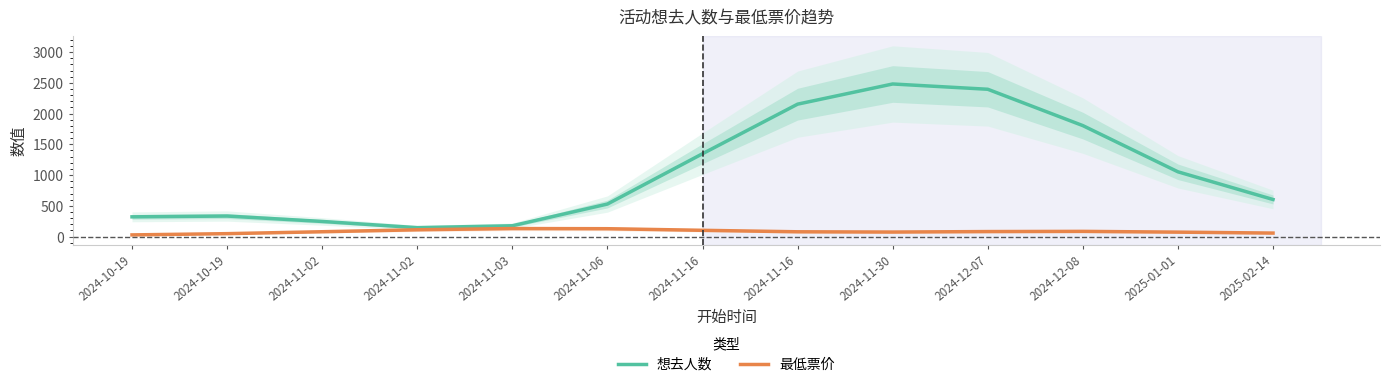

True or false: 想去人数 has more than 1 points higher than both neighbors.

True